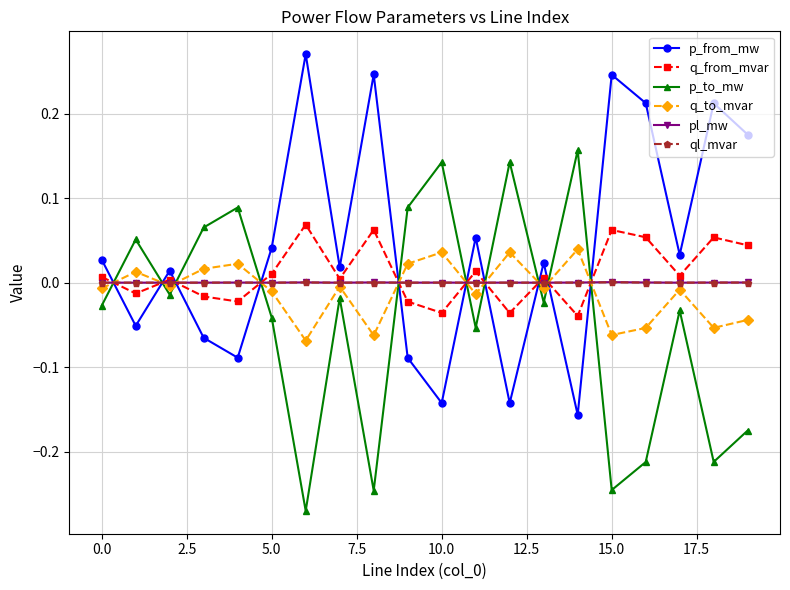

Which series ends up on top after the final intersection of q_to_mvar and q_from_mvar?

q_from_mvar